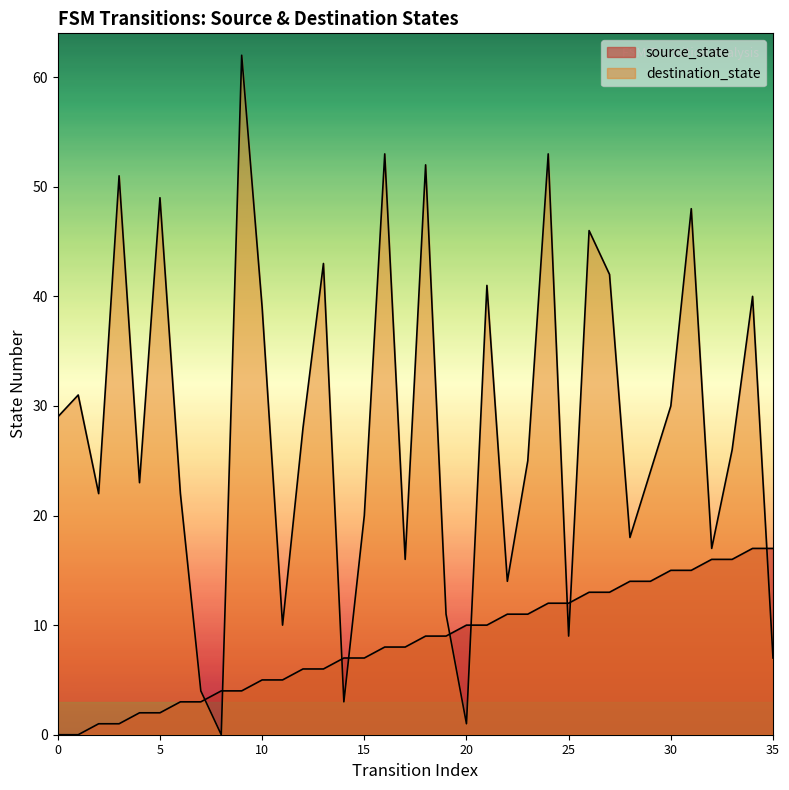

What is the ratio of the value at 32 to the value at 3?

16.0